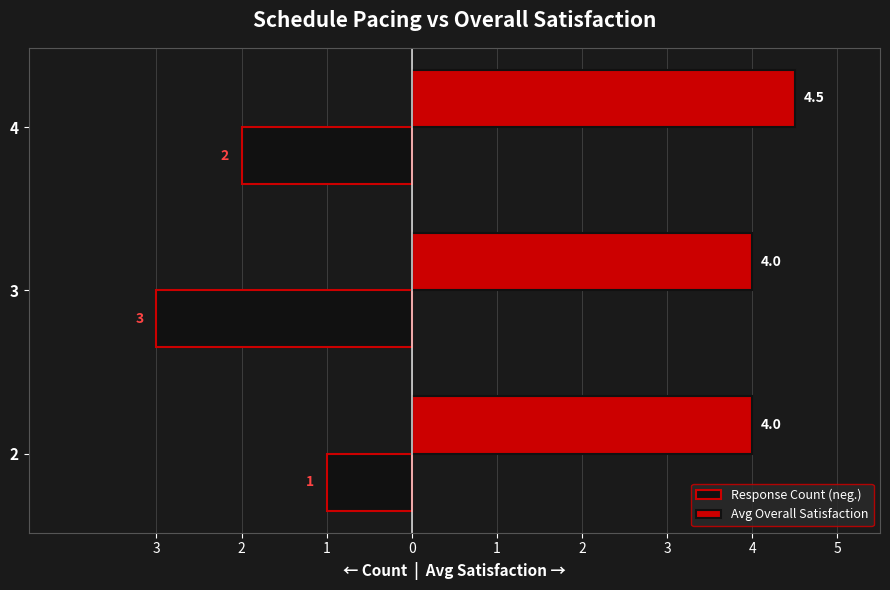

The value of Avg Overall Satisfaction at 2 is 4.0. True or false?

True